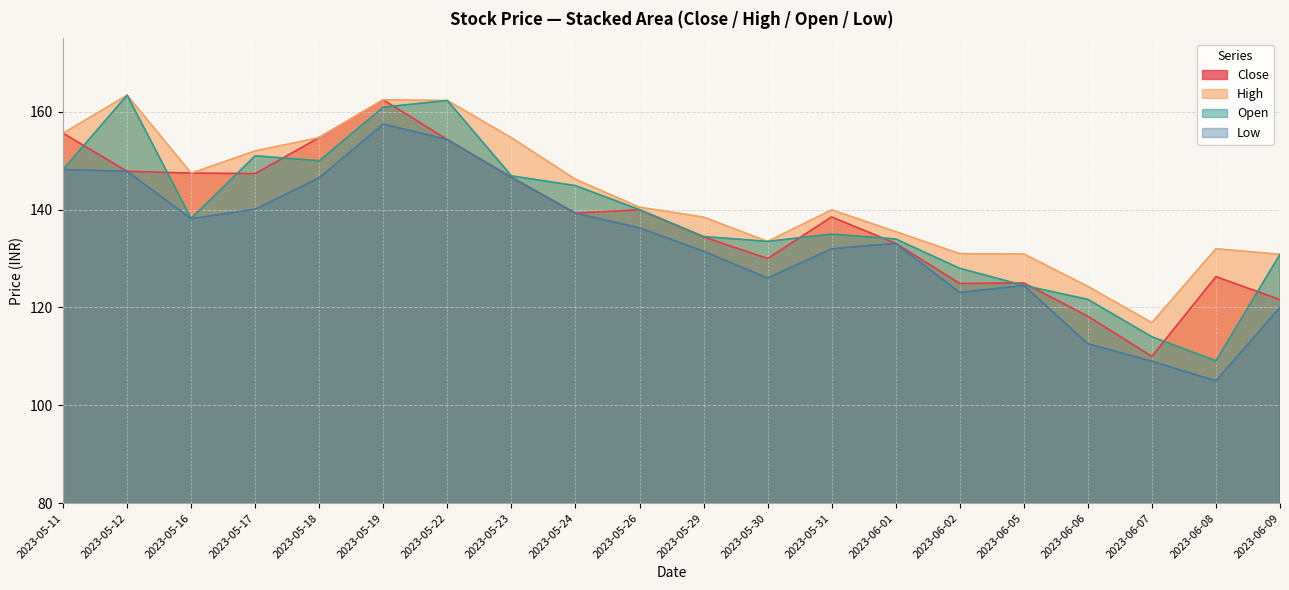

The value of low at 2023-05-23 is 146.6. True or false?

True